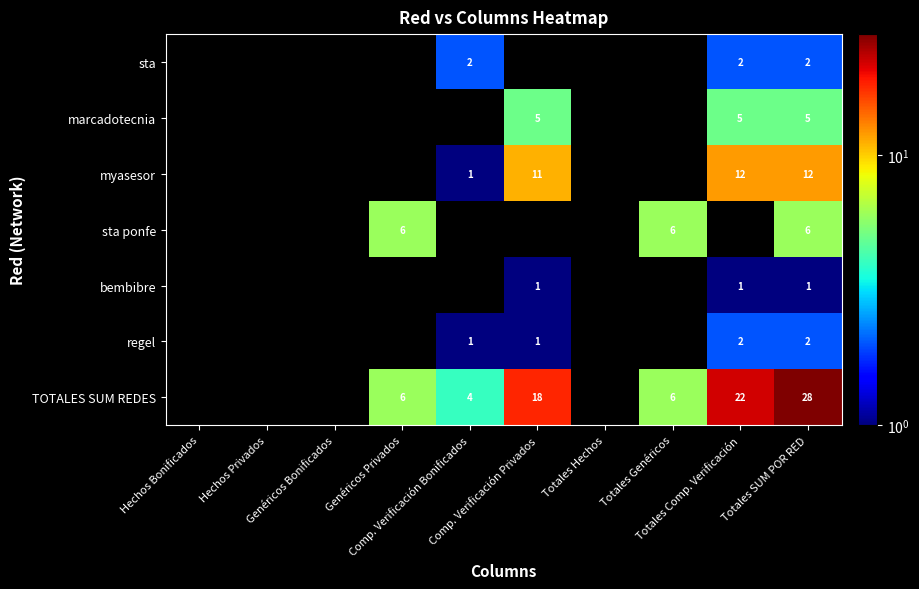

What is the sum of the myasesor values at Comp. Verificación Bonificados and Totales SUM POR RED?

13